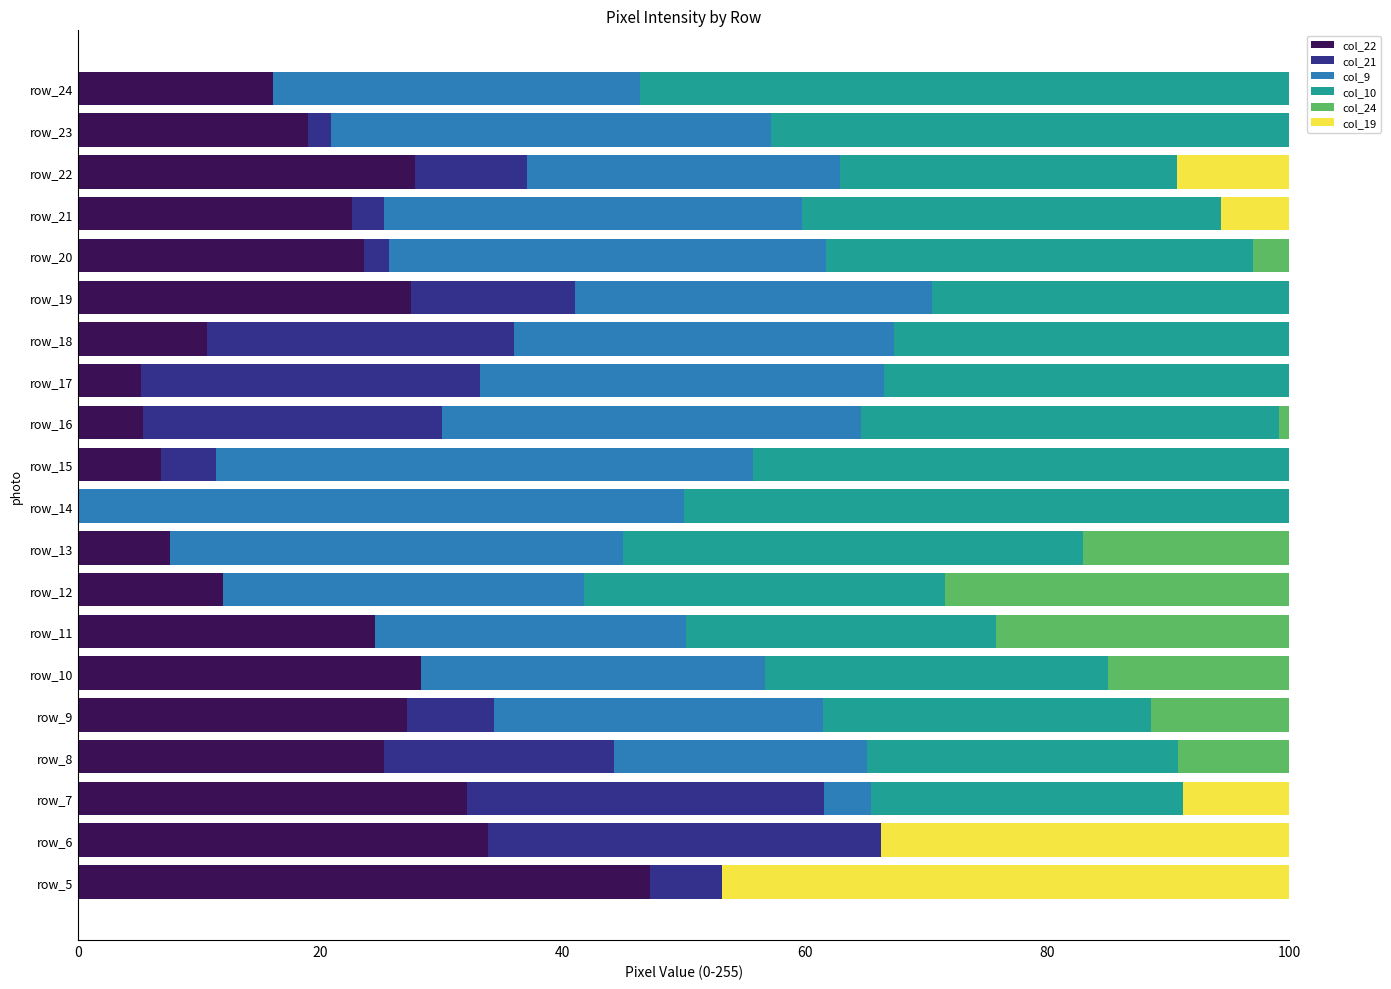

What is the total value across all series at row_19?

100.0